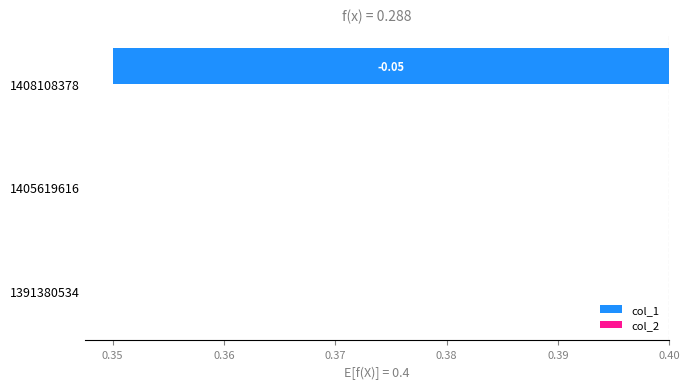

Which series has the widest spread of values?

col_1